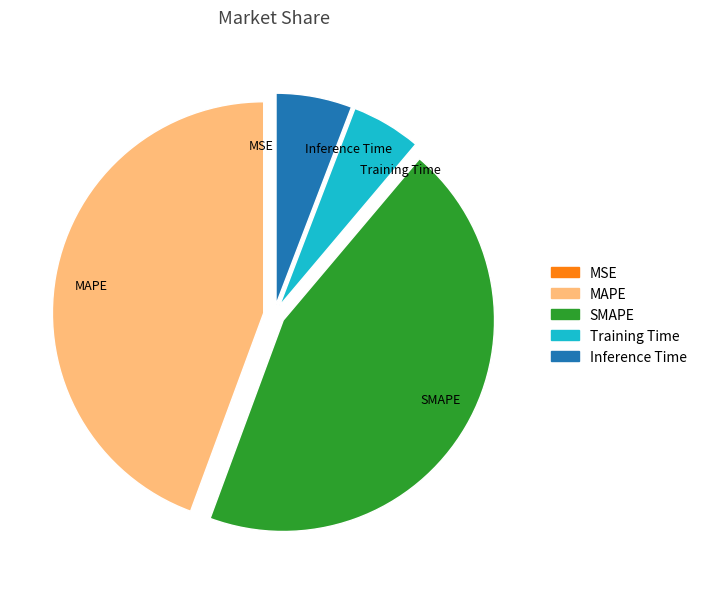

Is there a majority slice in this chart?

No